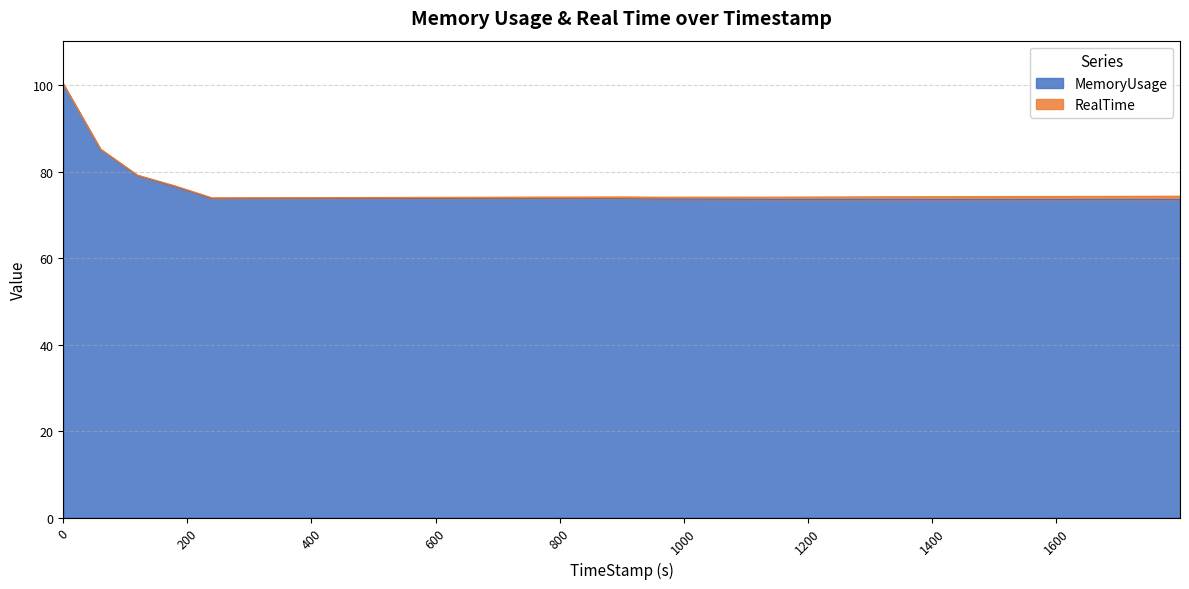

What is the label of the 20th point from the right?

659.93